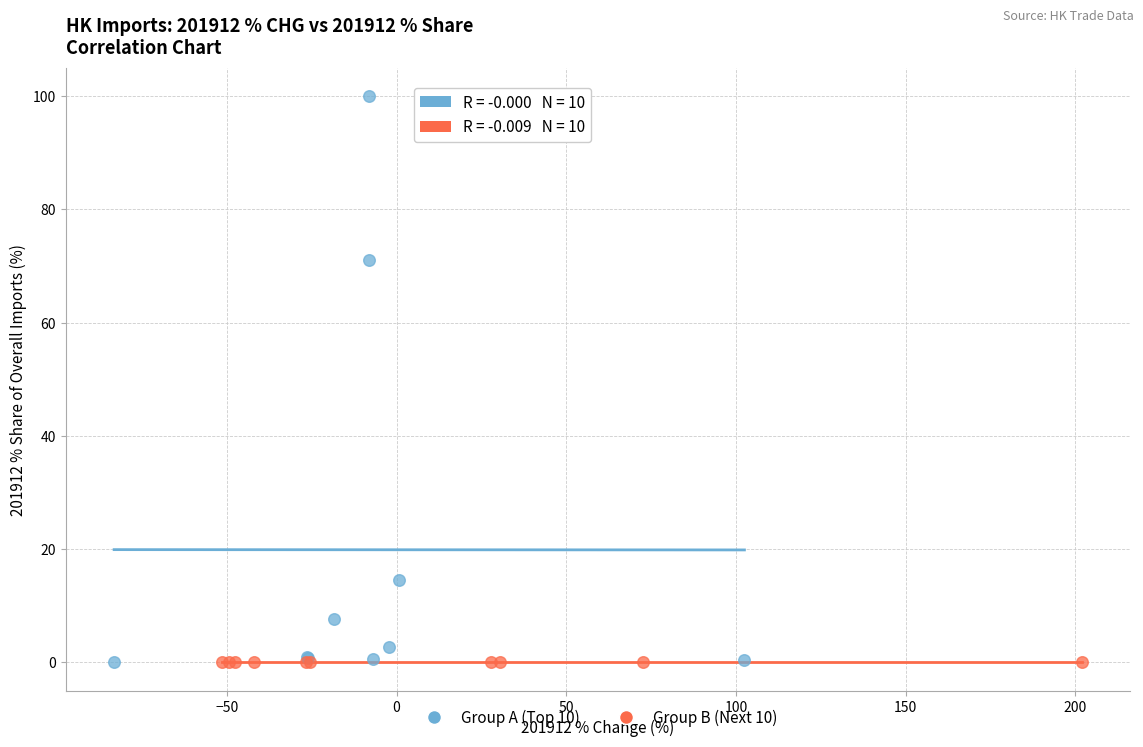

Which series has the widest spread of Y values?

Group A (Top 10)